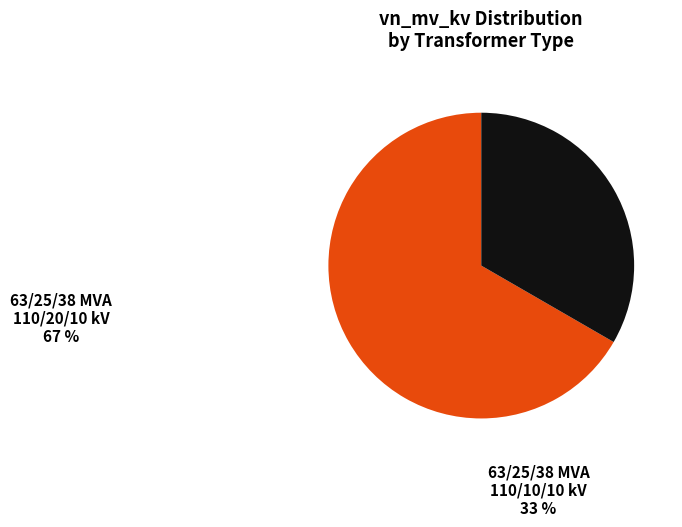

Combined, what portion of the pie is 63/25/38 MVA 110/20/10 kV and 63/25/38 MVA 110/10/10 kV?

100.0%